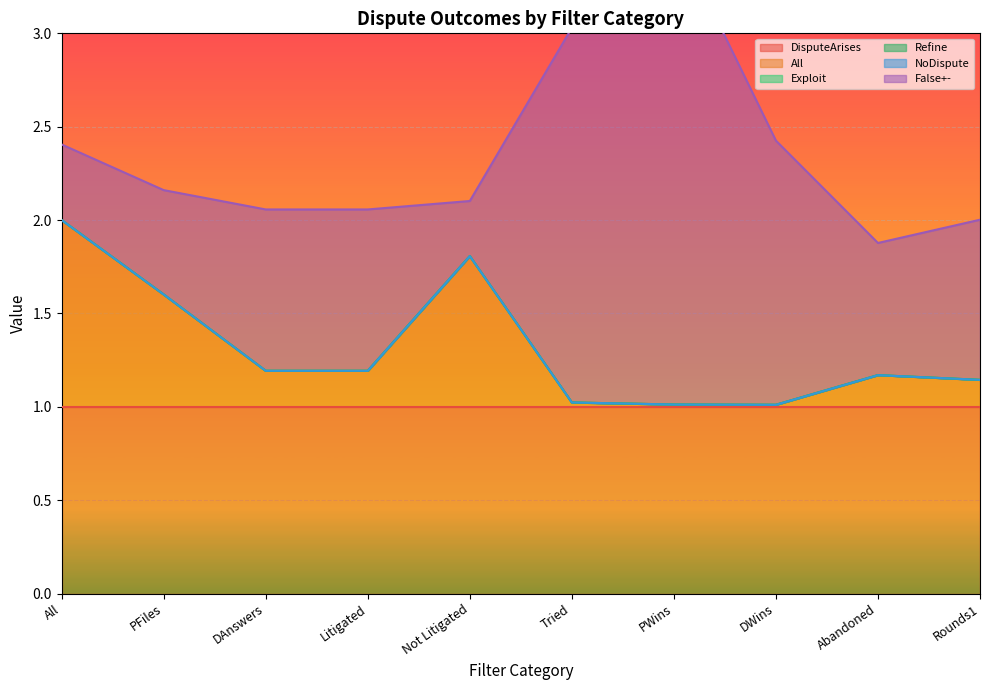

True or false: All has more than 0 interior local peaks.

True